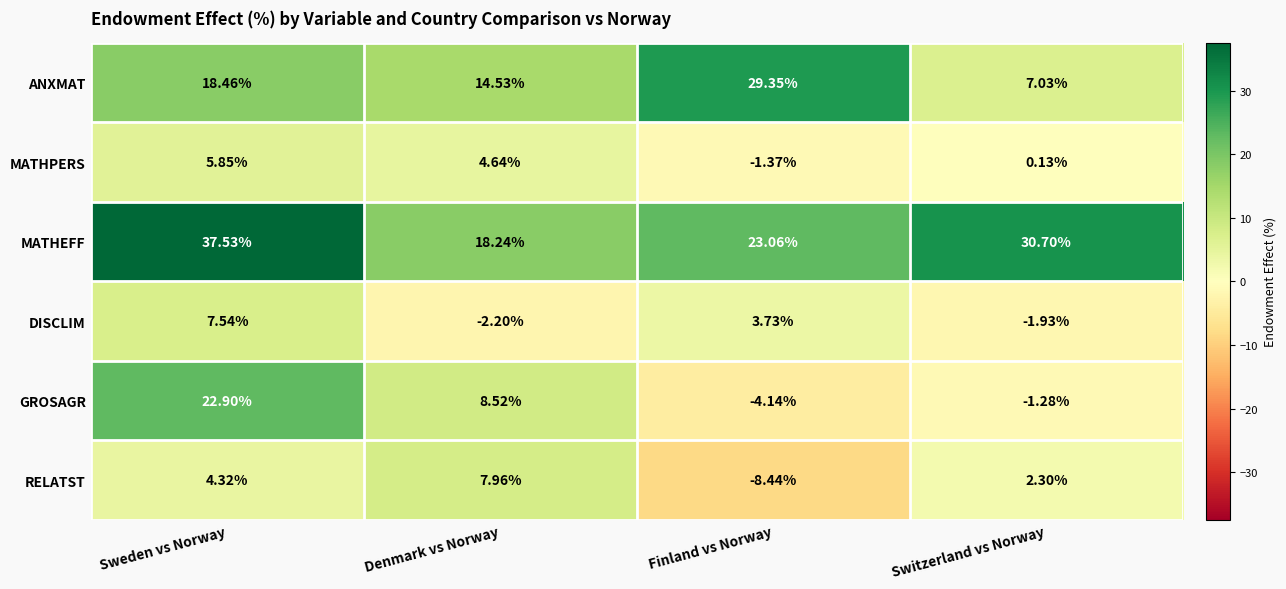

Between Finland vs Norway and Switzerland vs Norway, which series saw the biggest shift?

ANXMAT